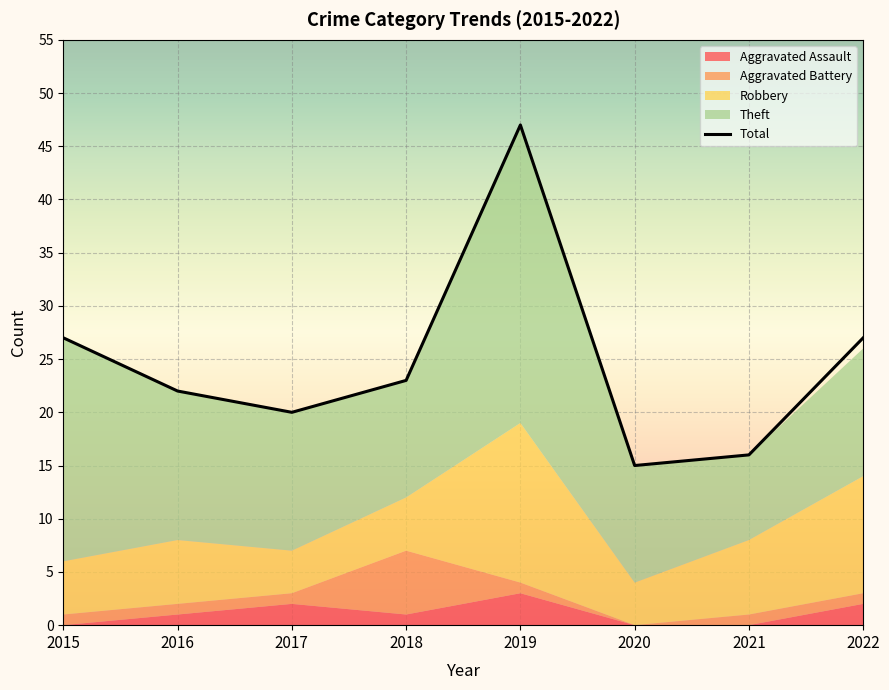

Rank the categories by value from highest to lowest.

2019, 2015, 2022, 2018, 2016, 2017, 2021, 2020